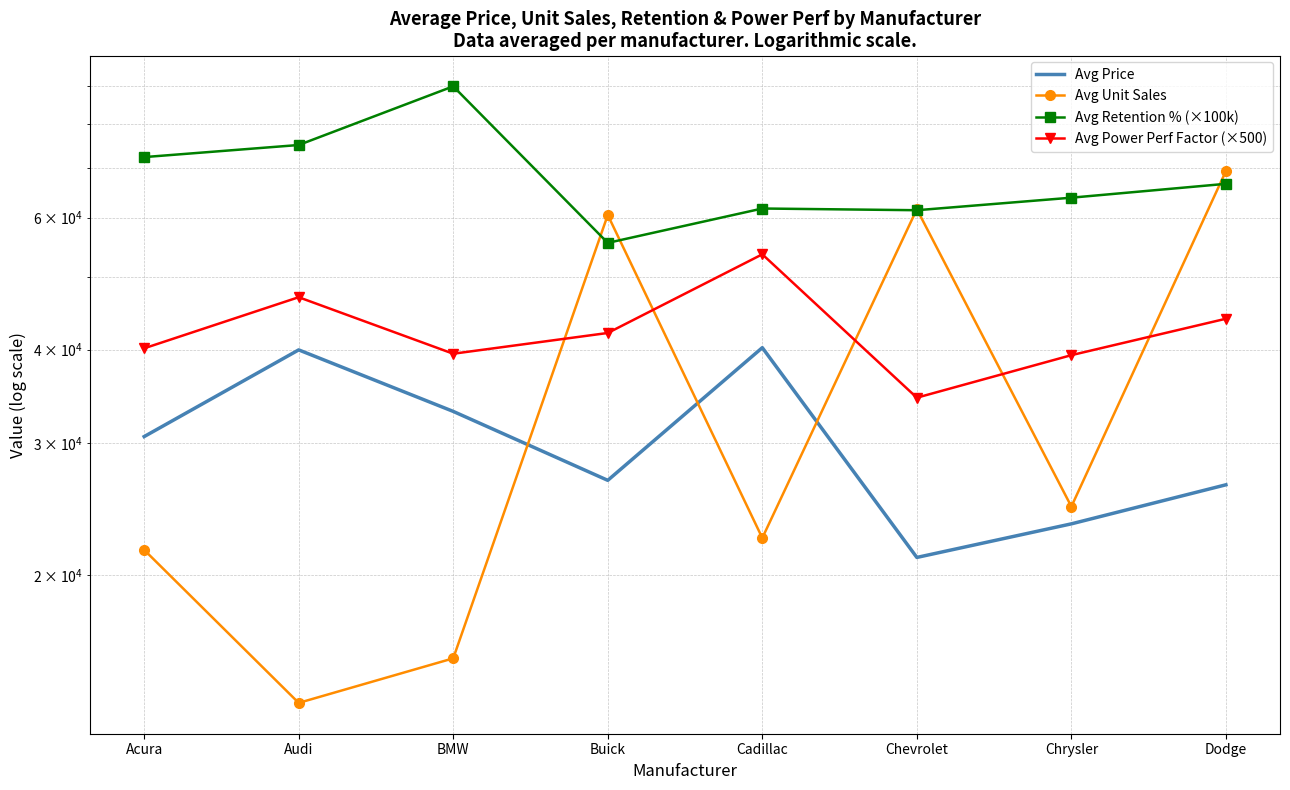

True or false: Avg Price and Avg Retention % (×100k) intersect in this chart.

False